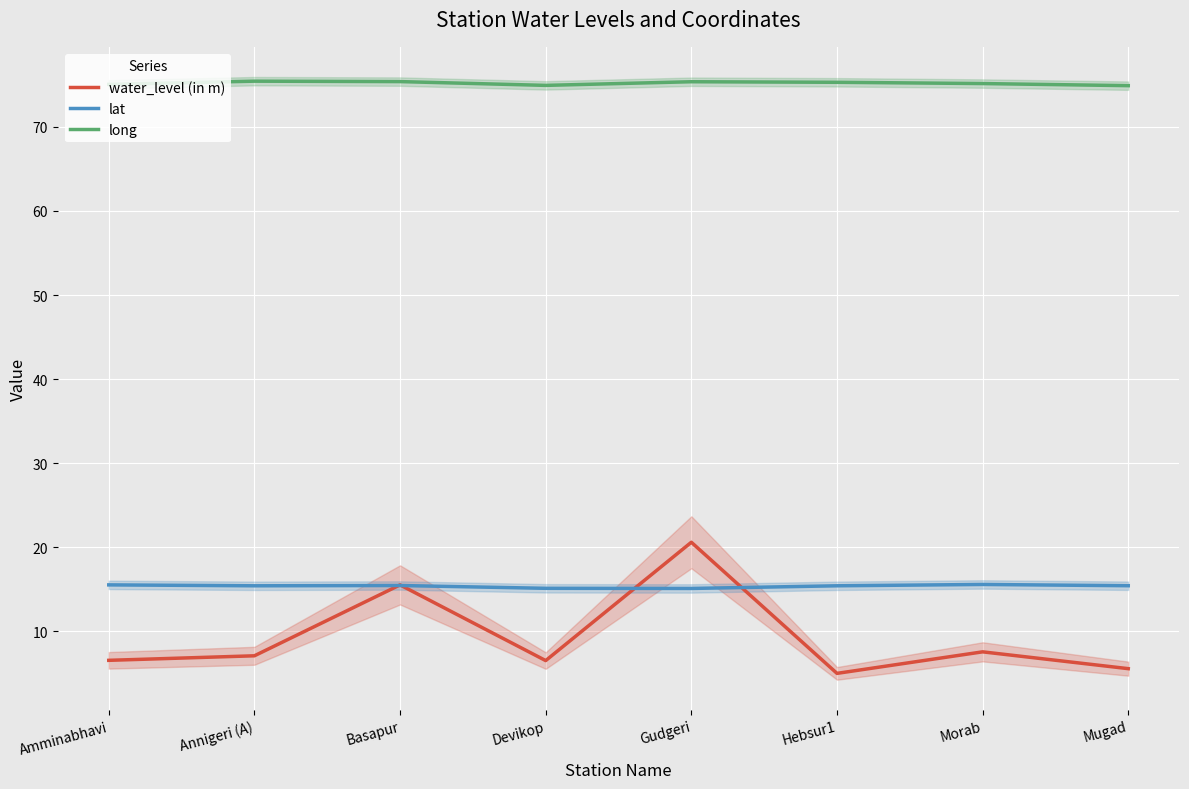

Reading right to left, list all the values displayed in this chart.

water_level (in m): 5.6	7.6	5.0	20.6	6.5	15.5	7.1	6.6
lat: 15.4	15.6	15.4	15.1	15.1	15.5	15.4	15.5
long: 74.9	75.2	75.3	75.4	74.9	75.4	75.4	75.1